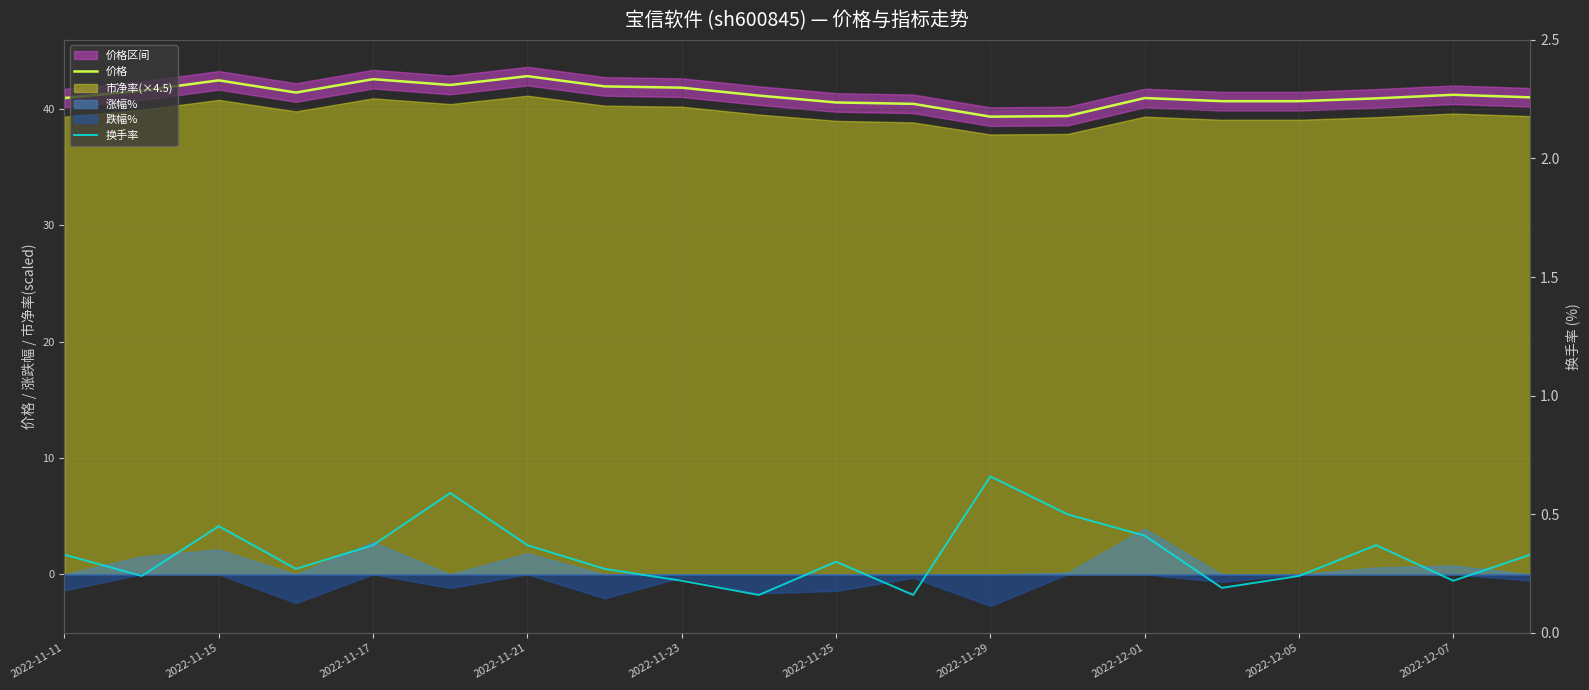

Reading left to right, extract all data points from this chart.

价格: 40.9	41.6	42.5	41.4	42.5	42.0	42.8	41.9	41.8	41.1	40.5	40.4	39.3	39.4	40.9	40.7	40.7	40.9	41.2	41.0
换手率: 0.3	0.2	0.5	0.3	0.4	0.6	0.4	0.3	0.2	0.2	0.3	0.2	0.7	0.5	0.4	0.2	0.2	0.4	0.2	0.3